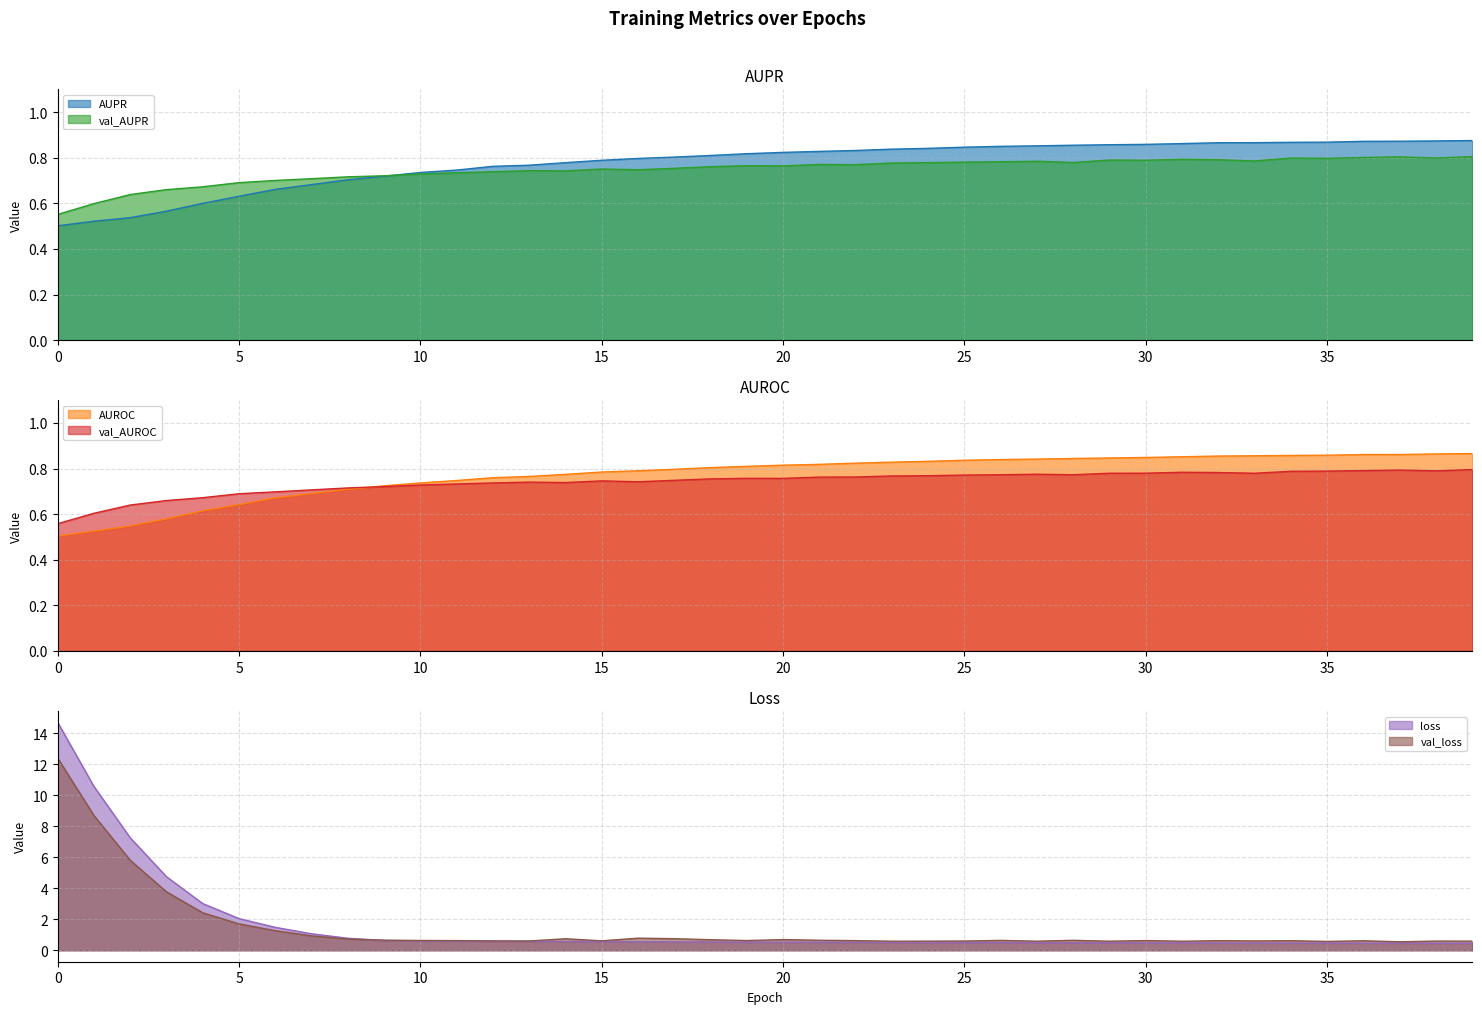

What is the label of the 31st point from the left?

30